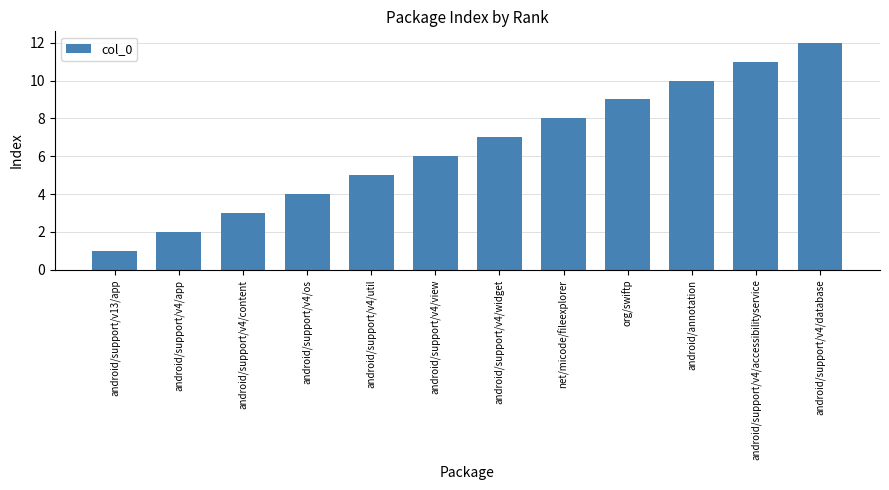

What is the greatest value displayed?

12